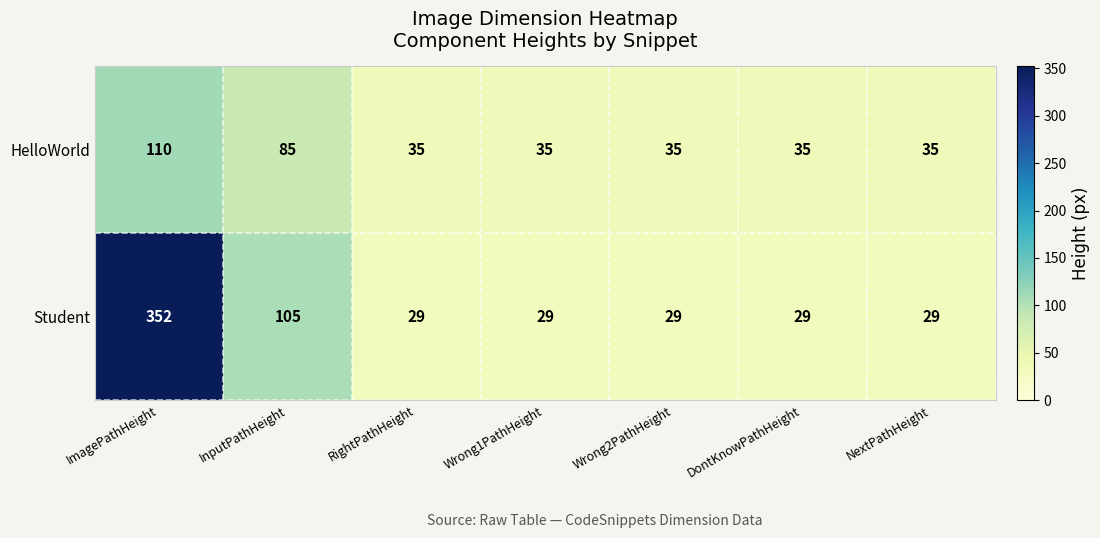

What is the difference between the highest and lowest values at ImagePathHeight?

242